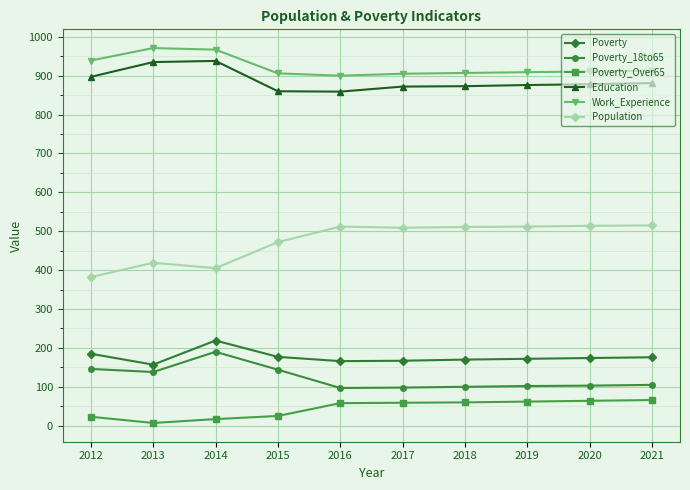

What is the maximum value for Work_Experience?

971